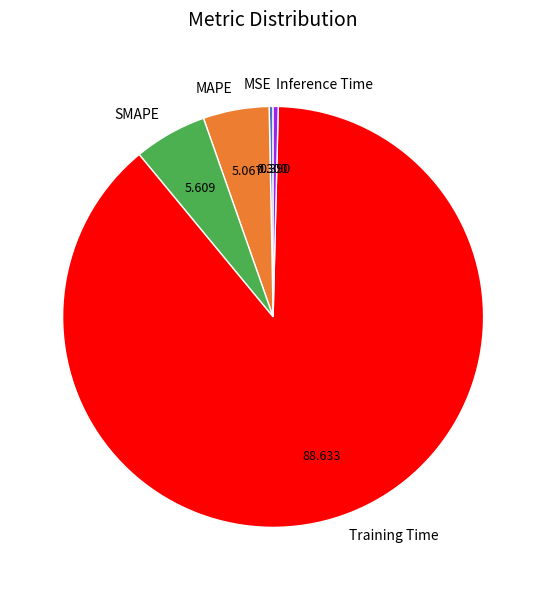

The MAPE slice represents 5% of the pie. True or false?

True